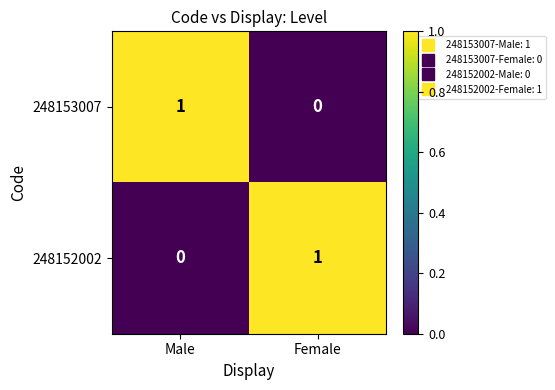

The value of 248153007 at Female is -1. True or false?

False